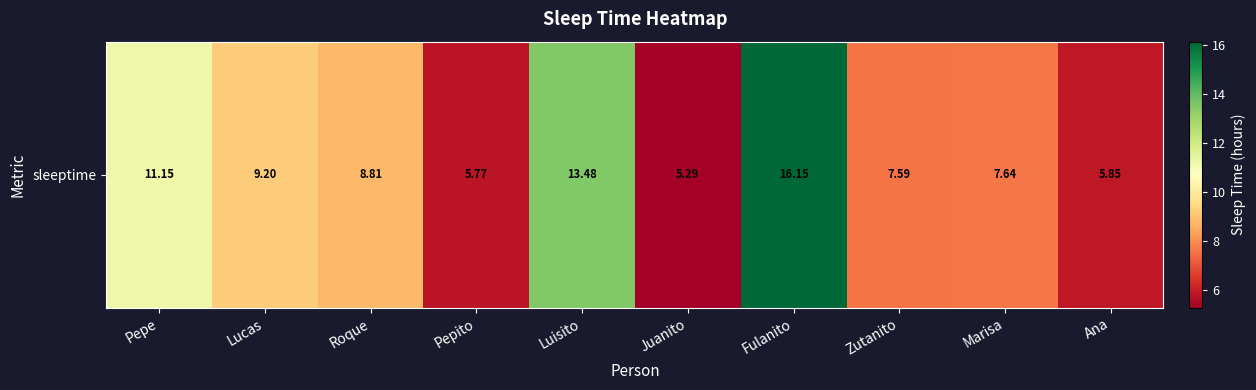

Is it true that the value at Ana is 5.9?

True